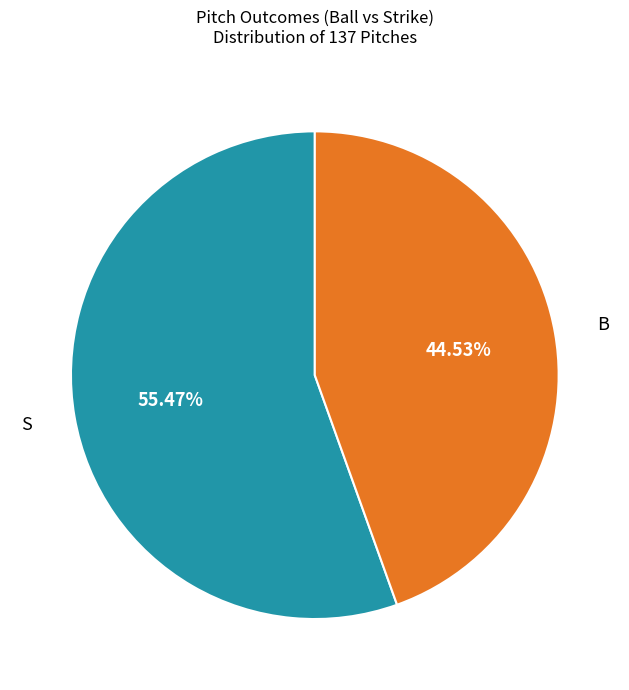

Rank the categories by value from highest to lowest.

S, B